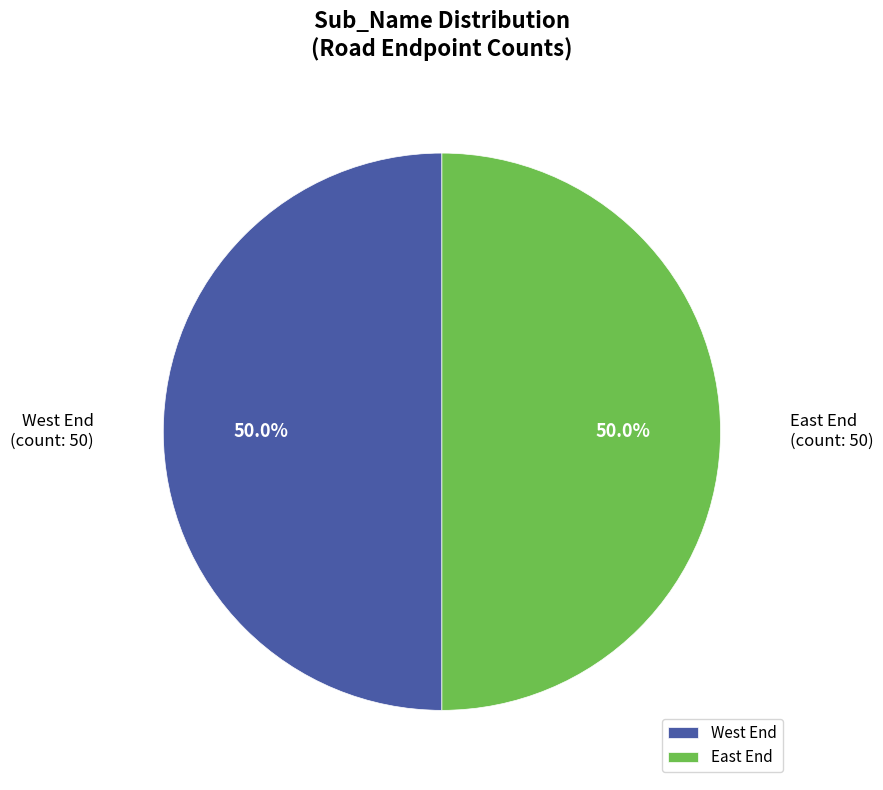

What is the total percentage of West End and East End?

100.0%